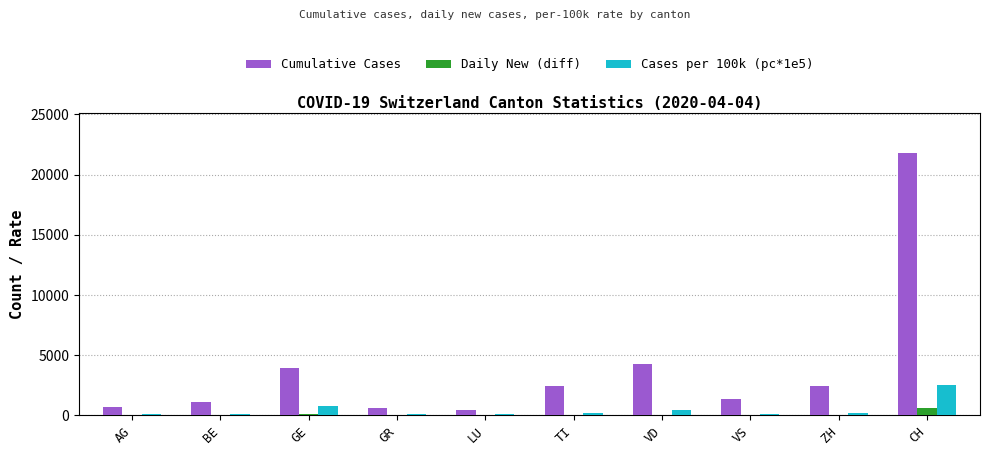

What is the greatest value displayed?

21812